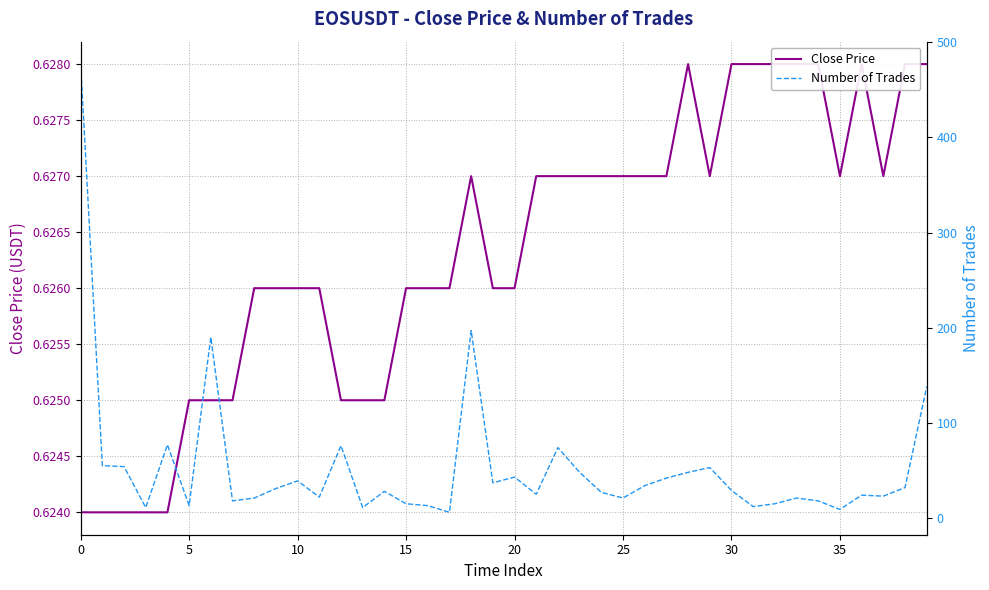

Which has a higher value, 19 or 25?

25